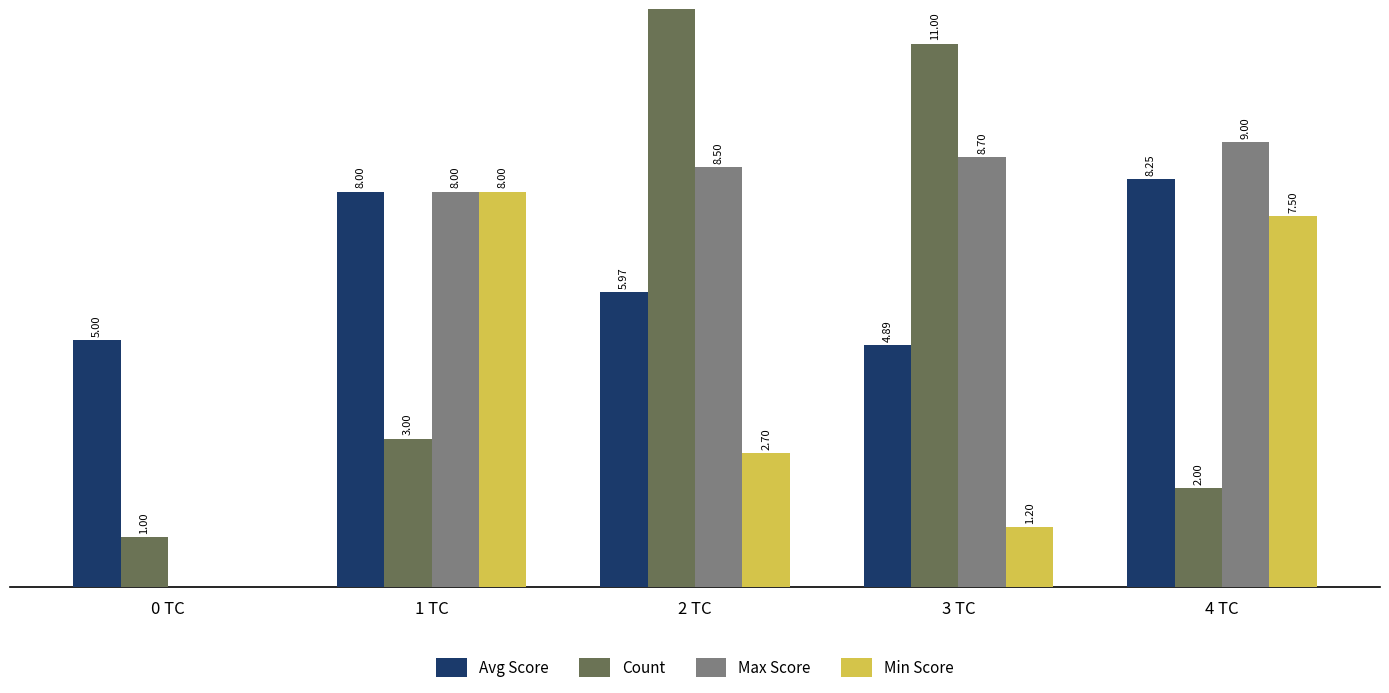

Which category has the highest value in the Avg Score series?

4 TC